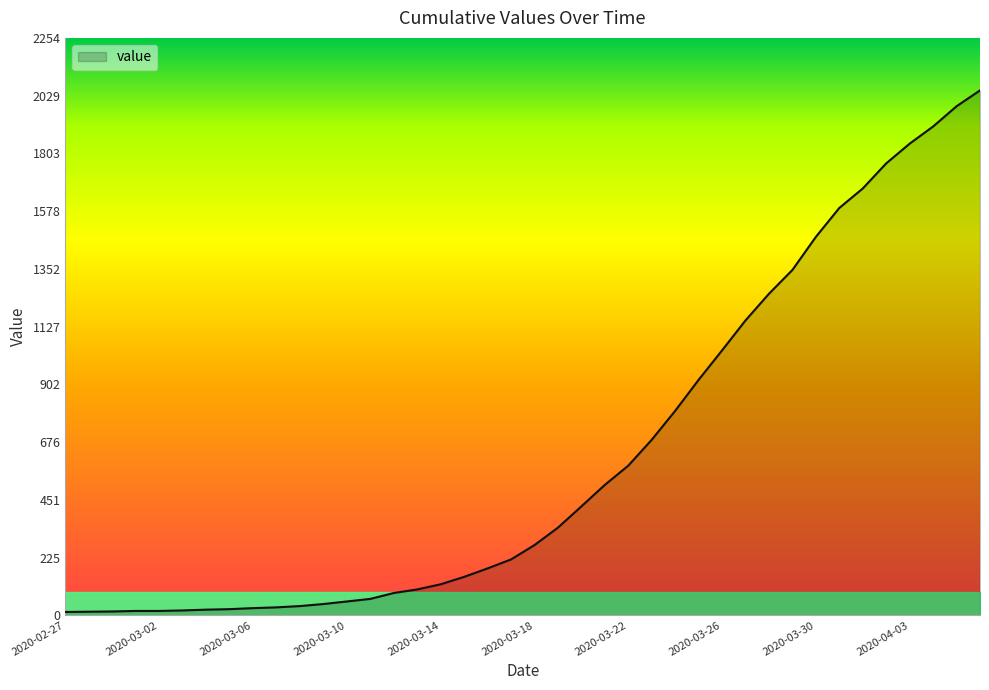

What is the greatest value displayed?

2049